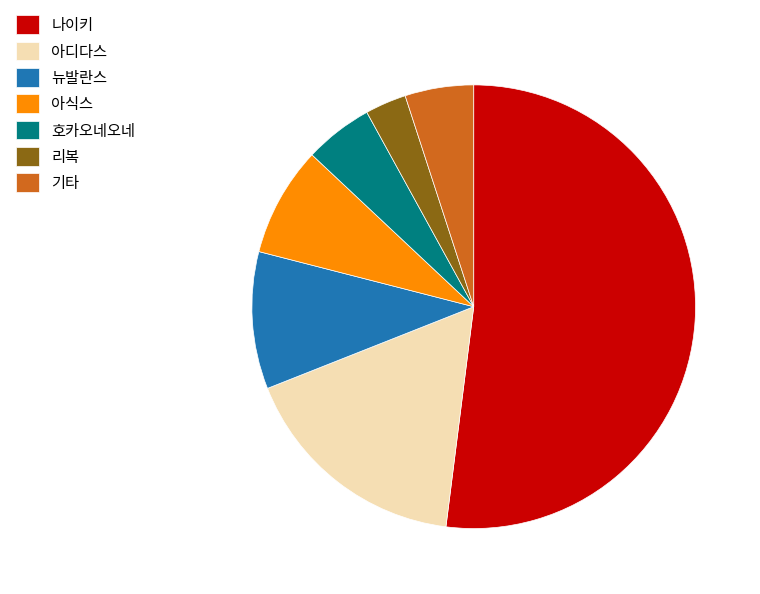

Does 기타 represent more than half of the total?

No